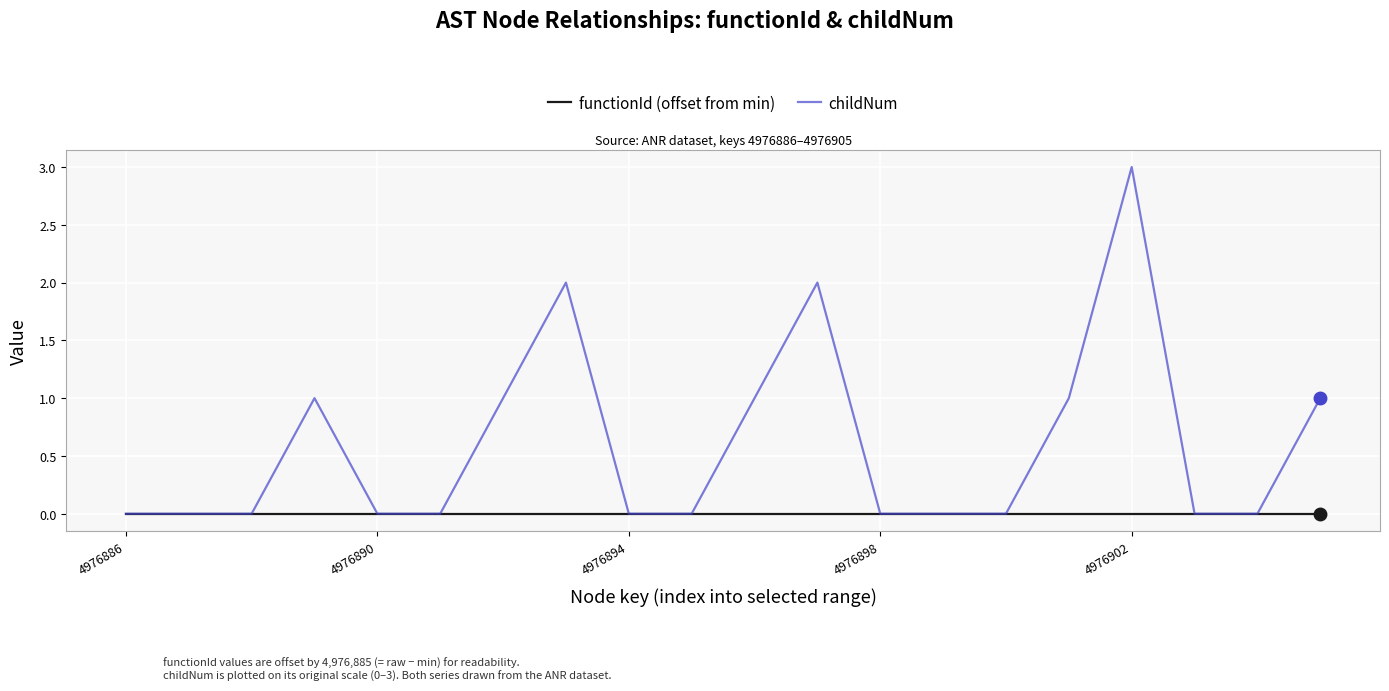

Which series has the largest range (max minus min)?

childNum